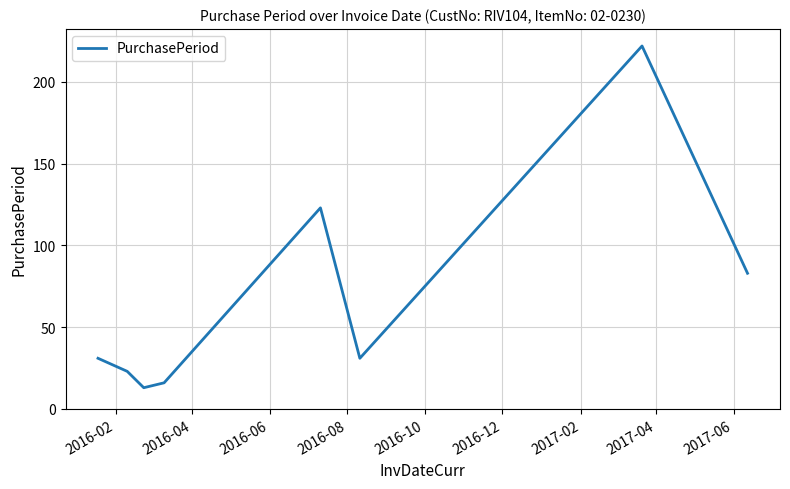

What is the maximum value shown in the chart?

222